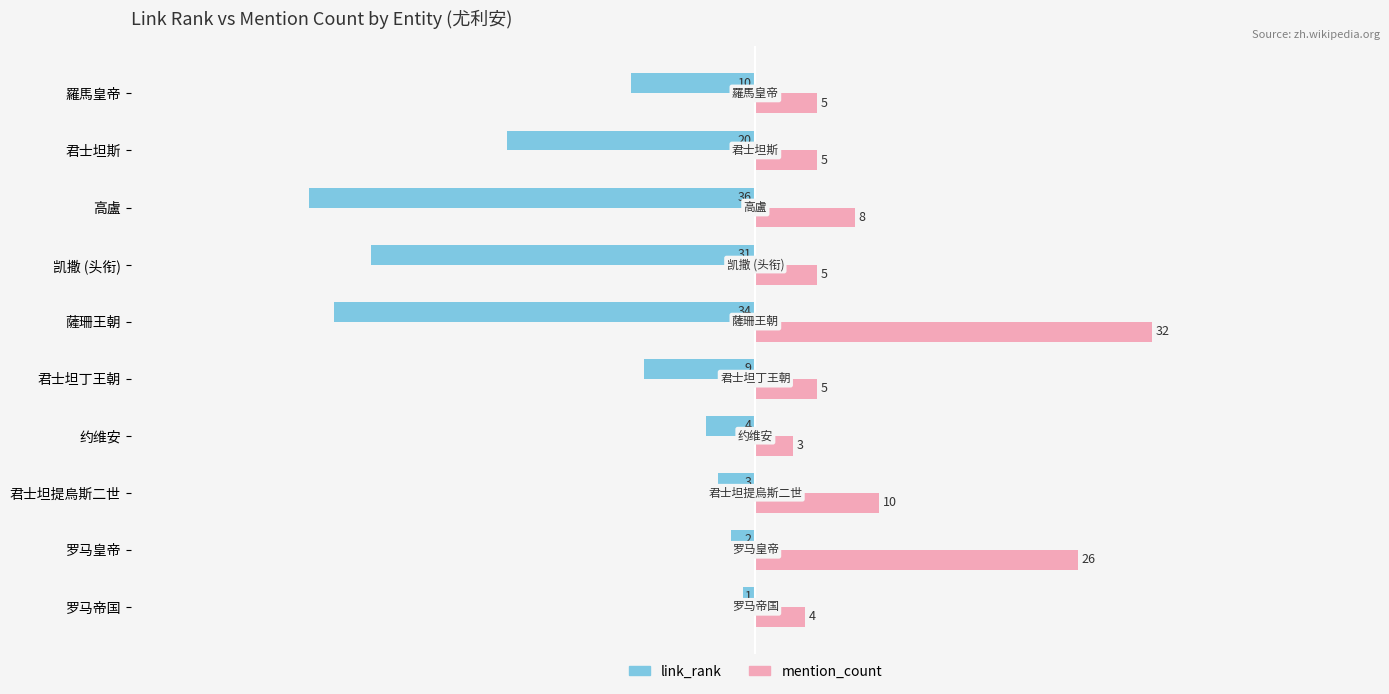

At which label is mention_count closest to 17?

君士坦提烏斯二世